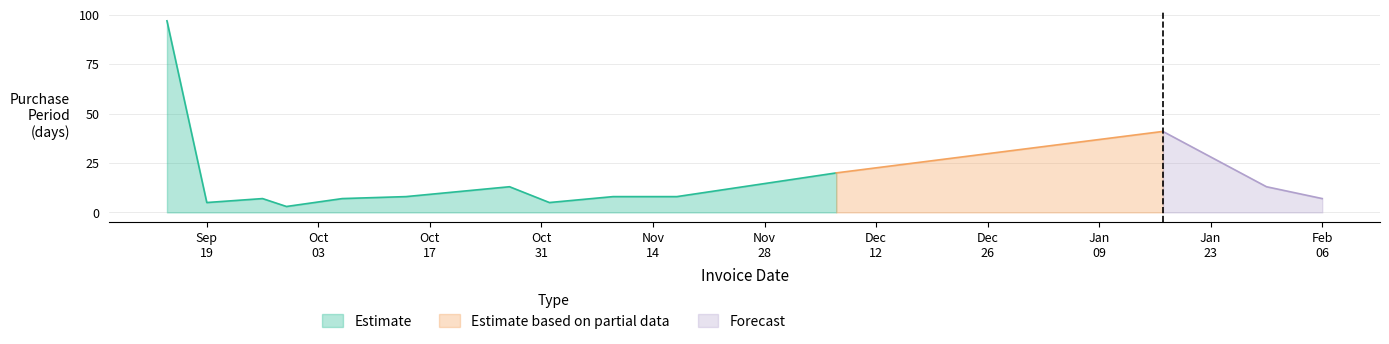

At which category does the data reach its first local peak?

2016-09-26